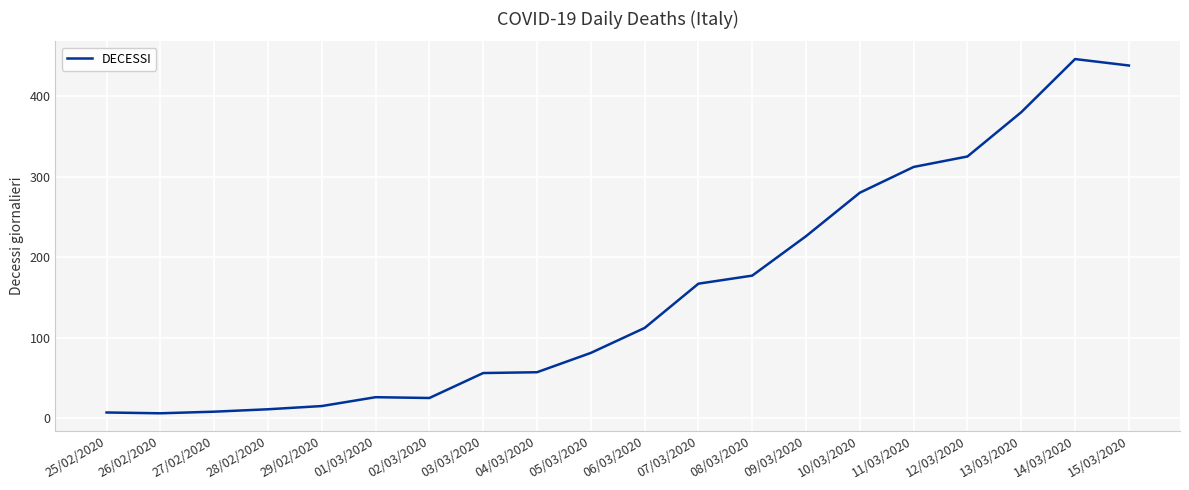

What is the difference between the maximum and minimum values?

440